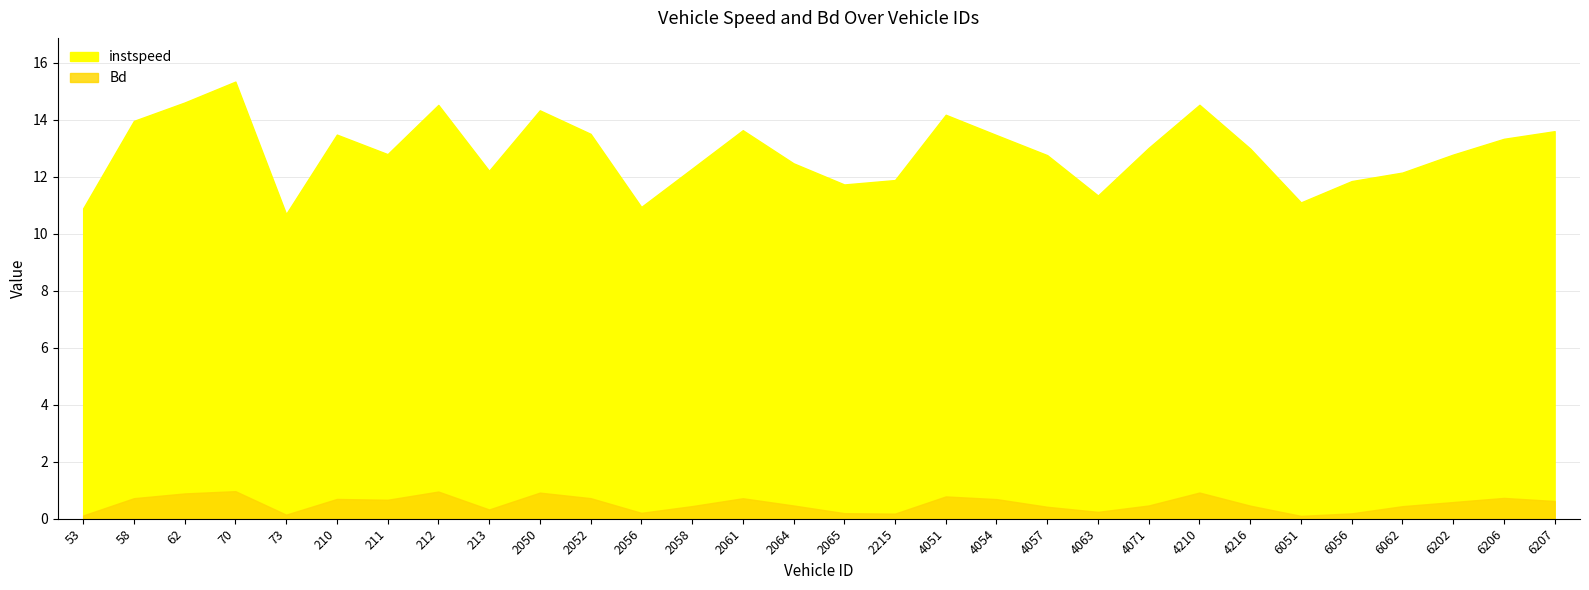

Count the number of data series in this chart.

2